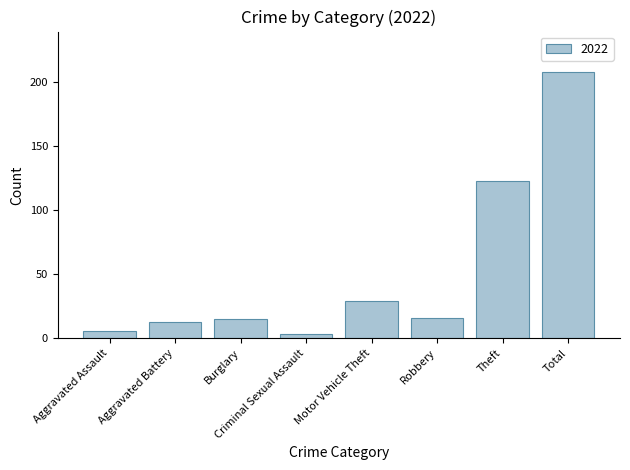

What is the ratio of the value at Robbery to the value at Total?

0.1